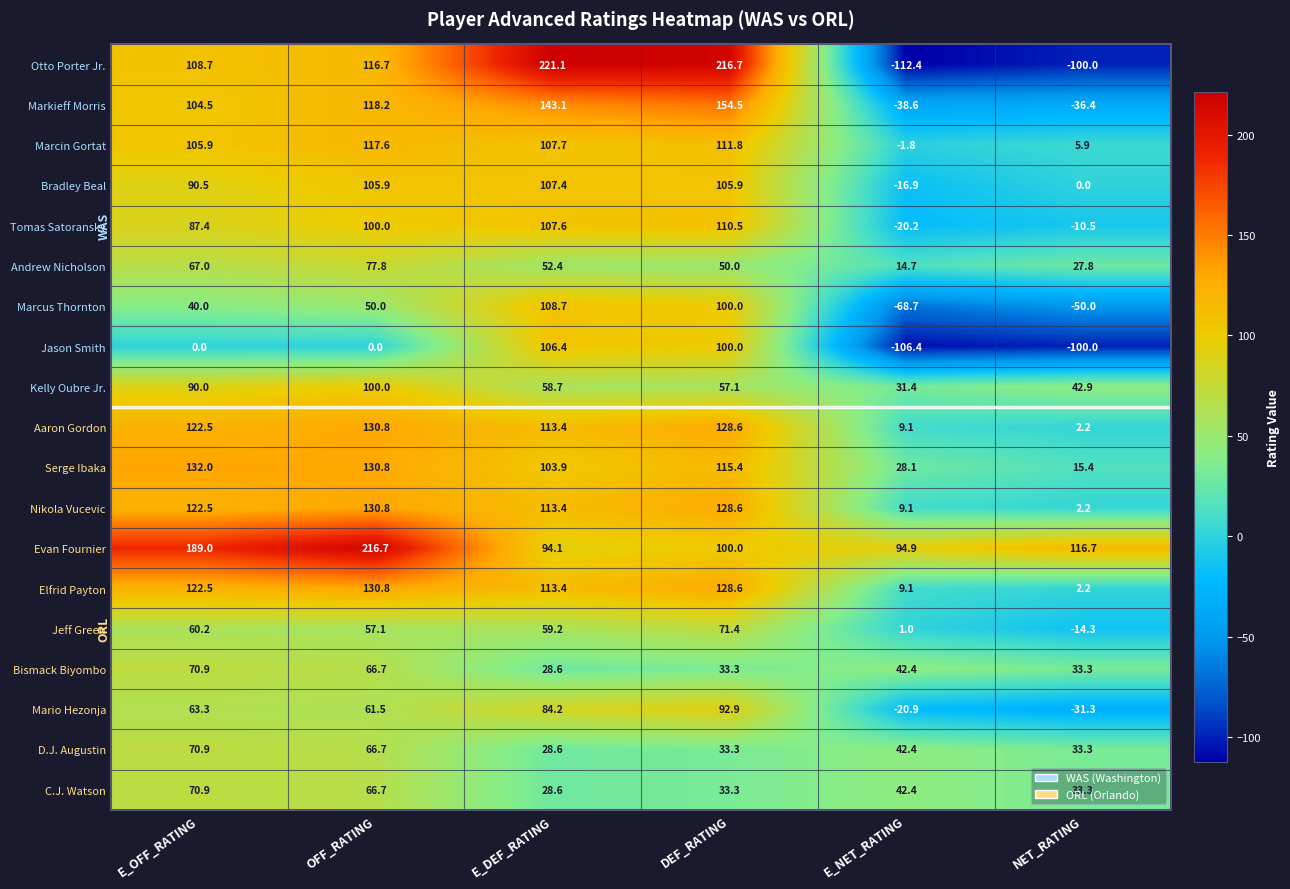

What is the difference between the maximum and minimum values in the Aaron Gordon series?

128.6